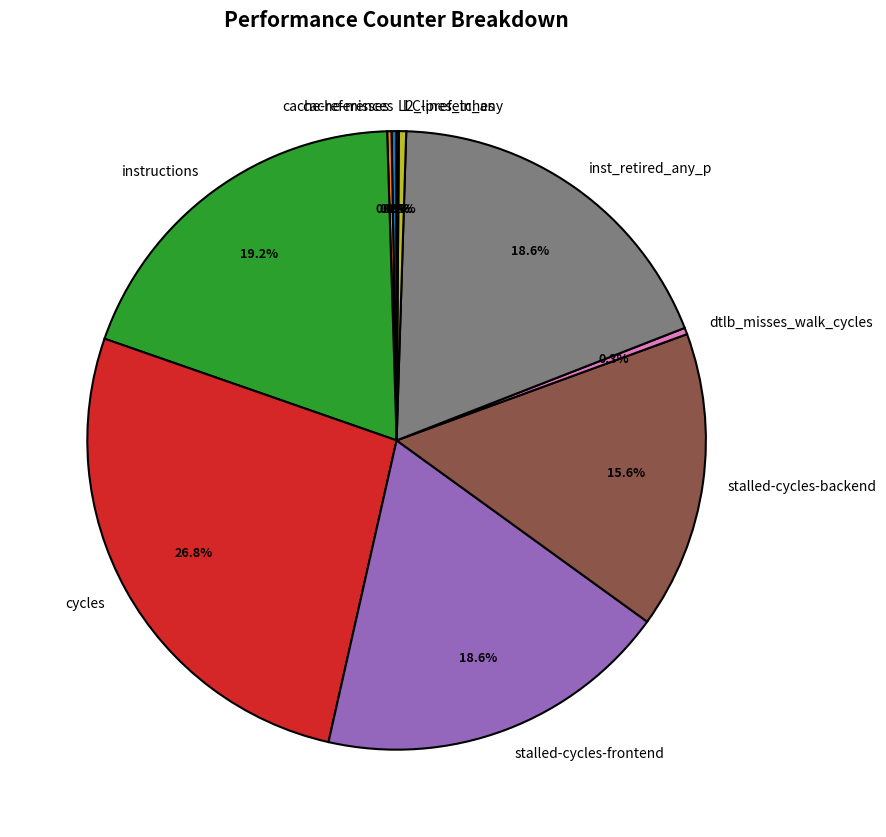

To the nearest percent, what is the difference between the largest and smallest slice percentages?

27%